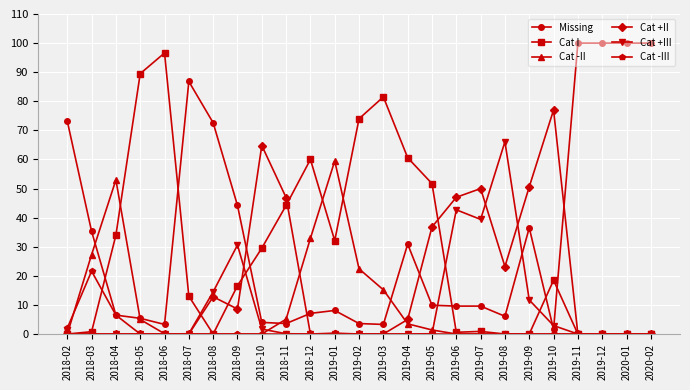

Count the number of data series in this chart.

6